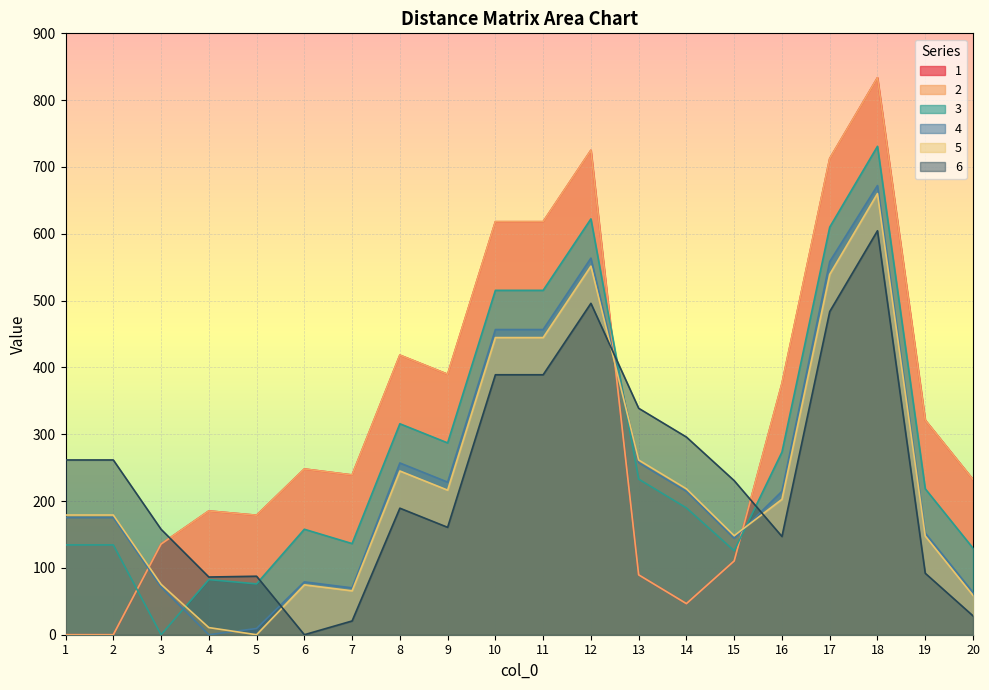

What is the difference between the highest and lowest values at 11?

229.1